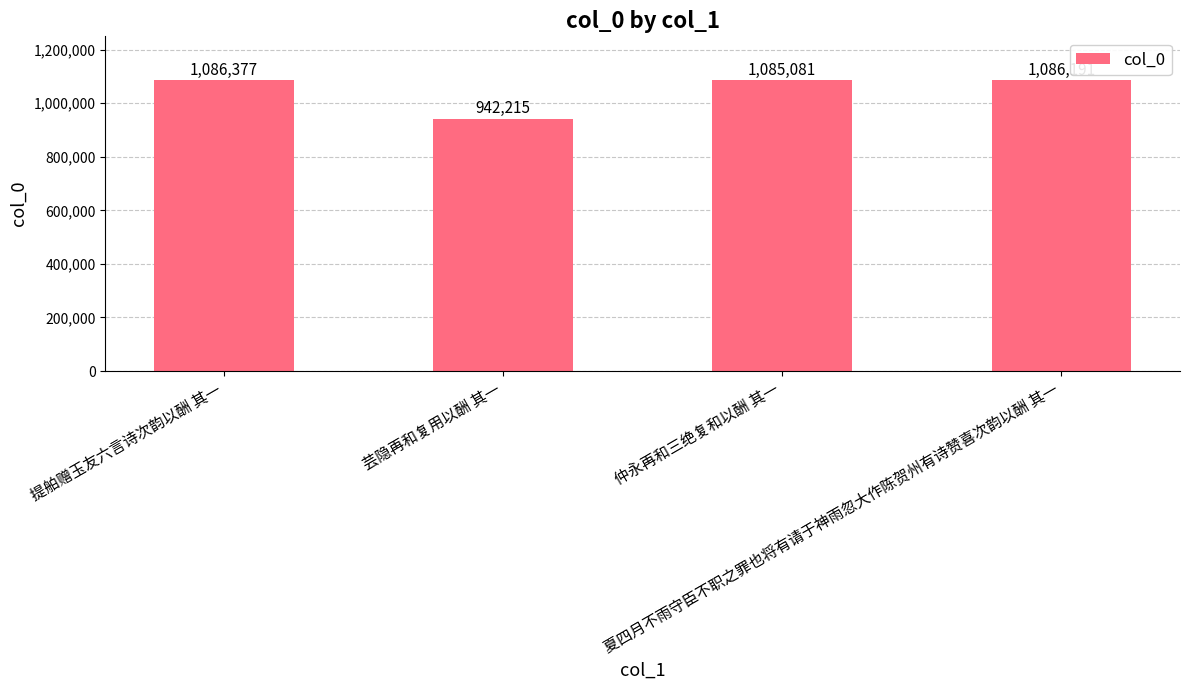

What position from the left is 提舶赠玉友六言诗次韵以酬 其一?

1